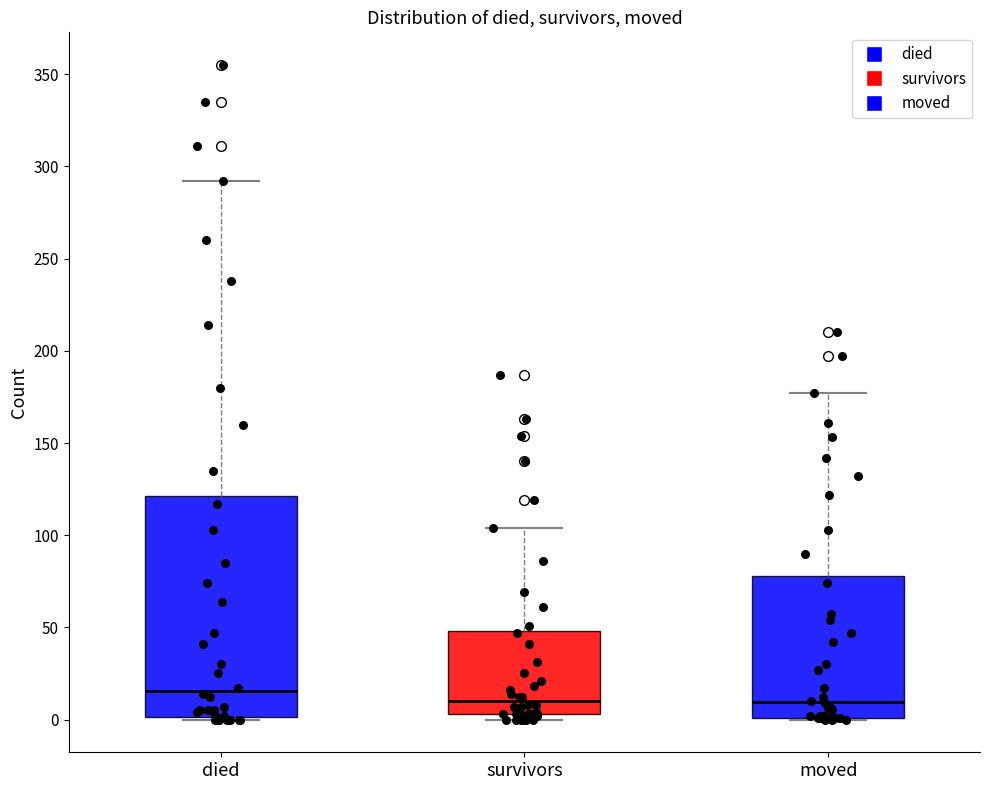

Which box's median line is the highest?

died